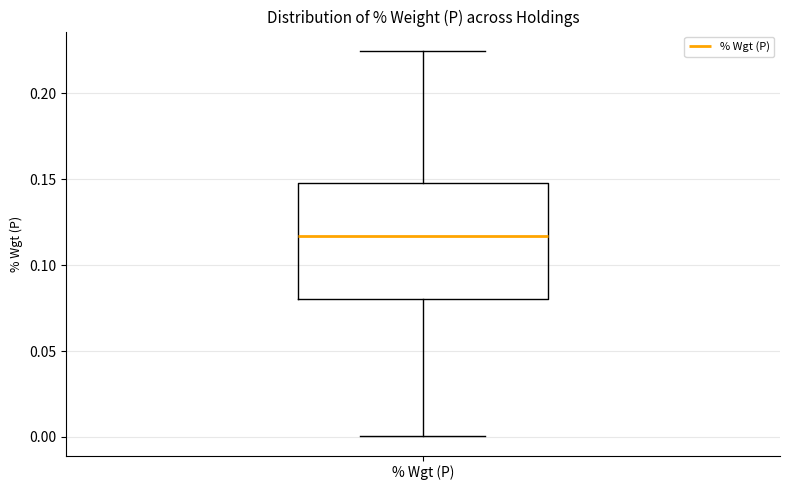

Where does the median line of the box for % Wgt (P) sit on the y-axis? The values are not printed on the chart, so give them approximately, as read against the axis.

0.115